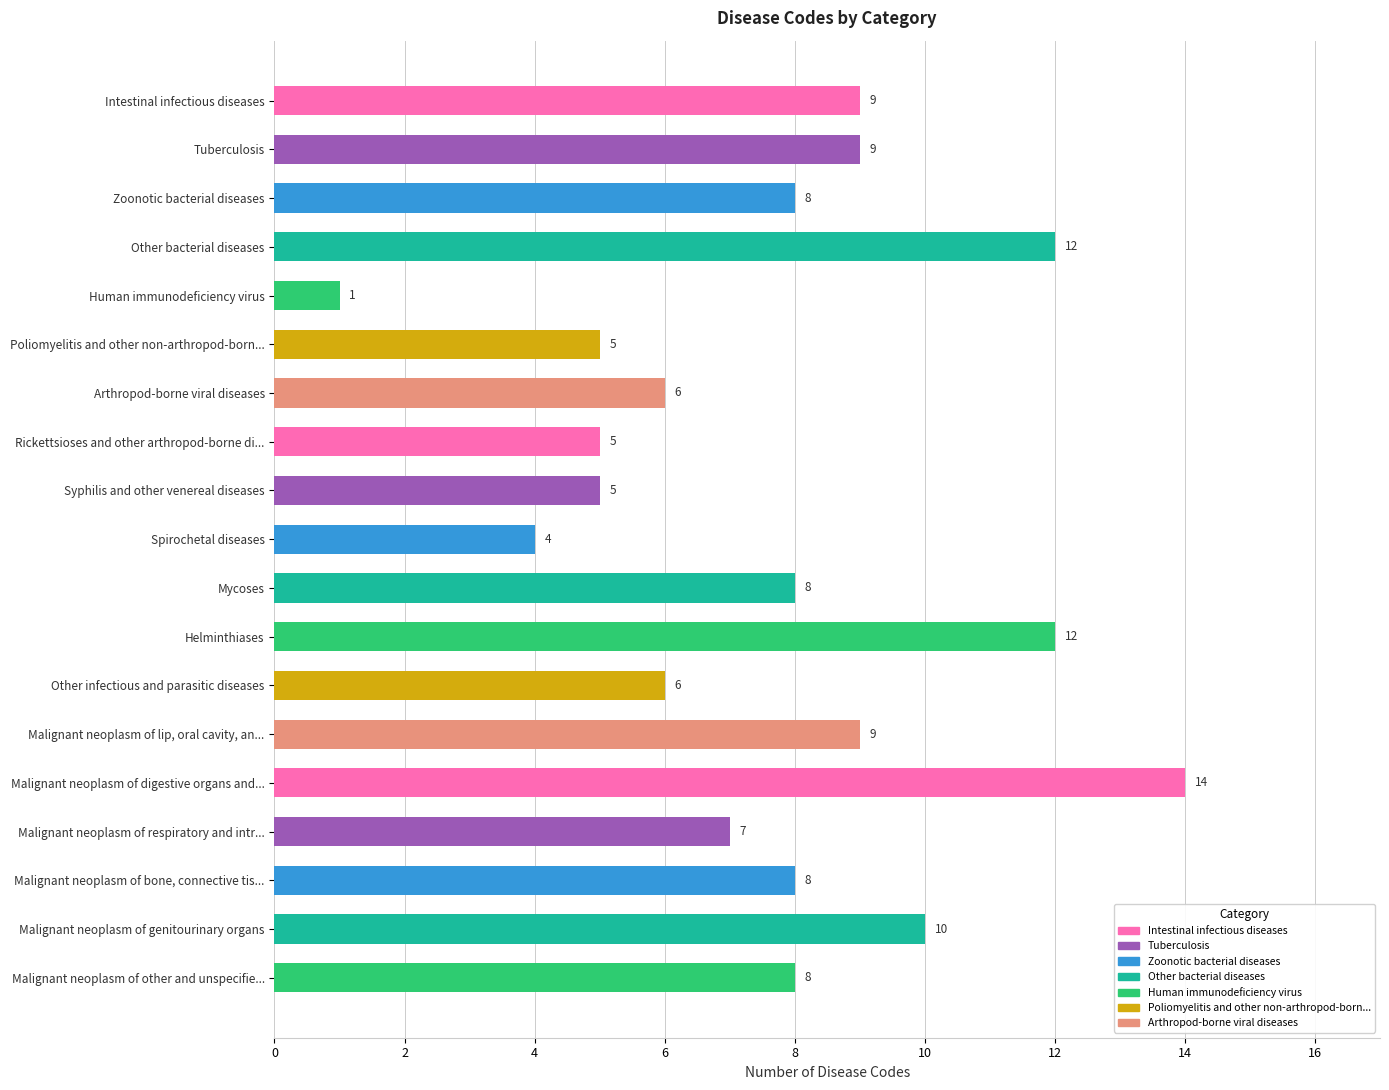

Is it true that the value at Arthropod-borne viral diseases is 6?

True